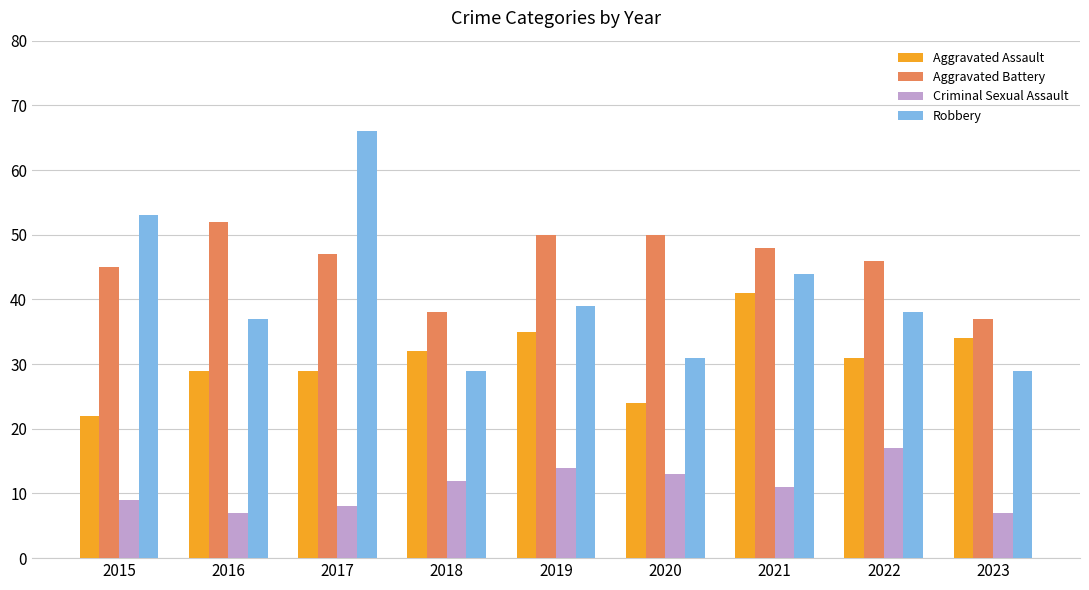

How many data points does each series have?

9